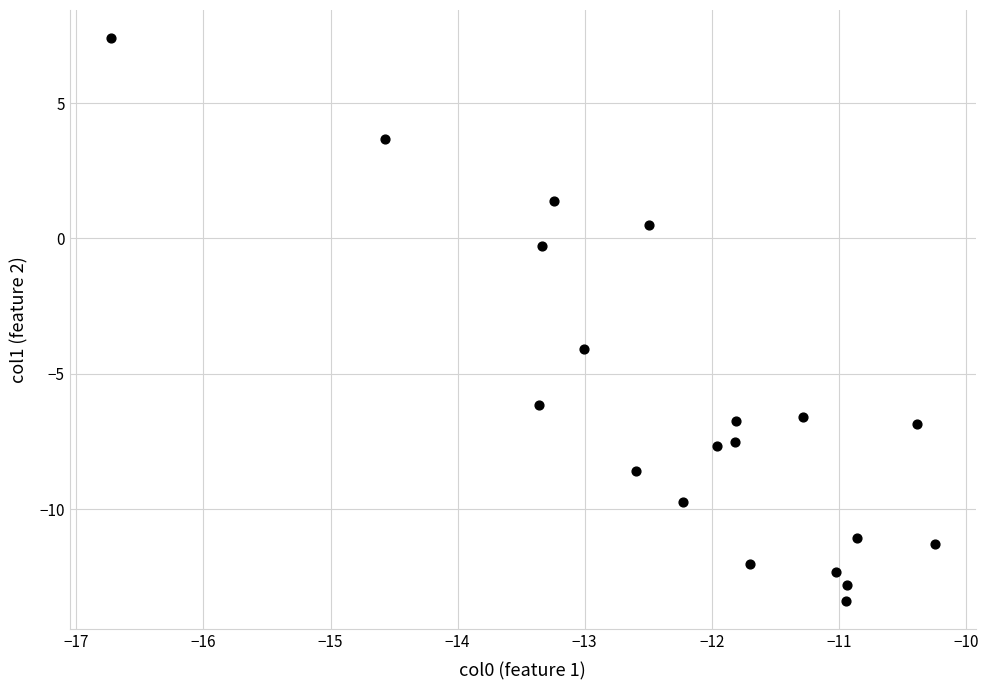

What is the range of X values (max minus min)?

6.5